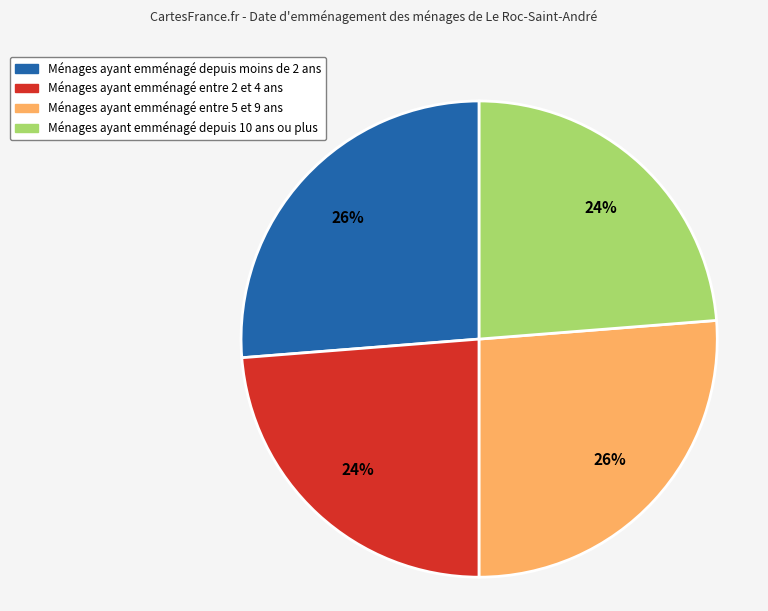

Does any single category account for the majority?

No